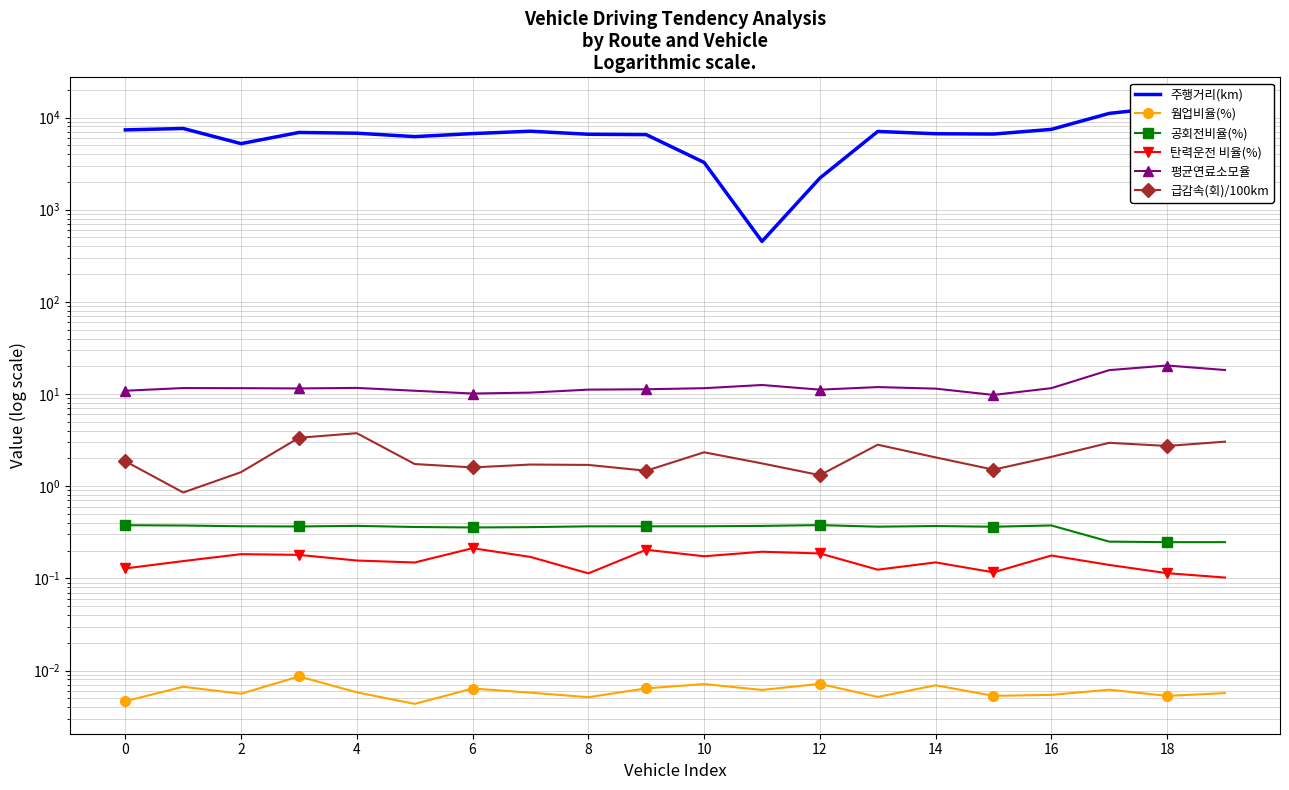

Rank the series by their maximum value, from highest to lowest.

주행거리(km), 평균연료소모율, 급감속(회)/100km, 공회전비율(%), 탄력운전 비율(%), 웜업비율(%)